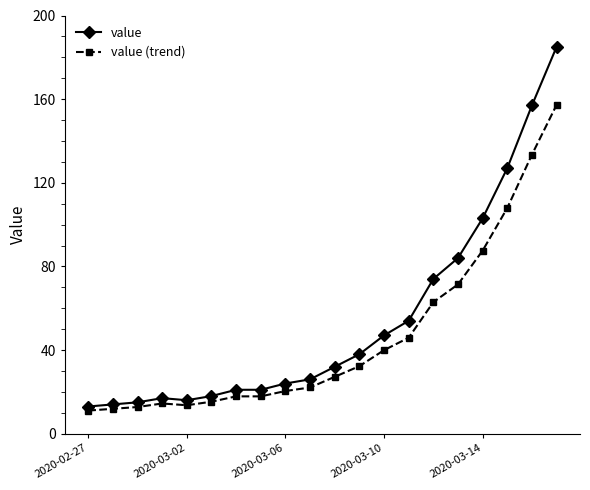

List the series in order of their peak value, highest first.

value, value (trend)